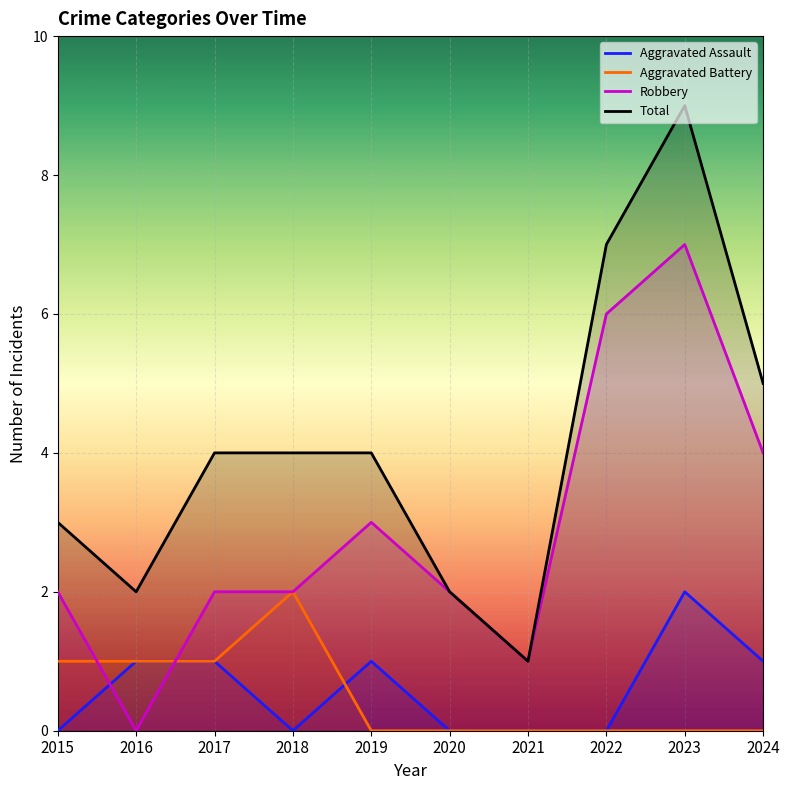

Where does the Aggravated Assault series first go above 1?

2023